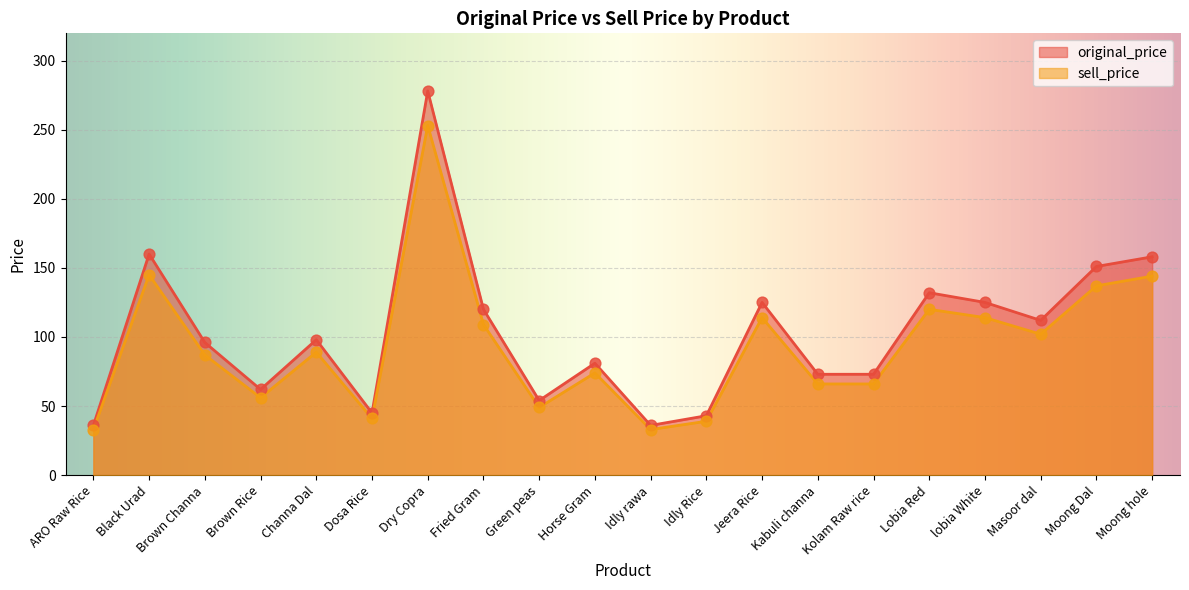

At how many categories does at least one series exceed 211?

1